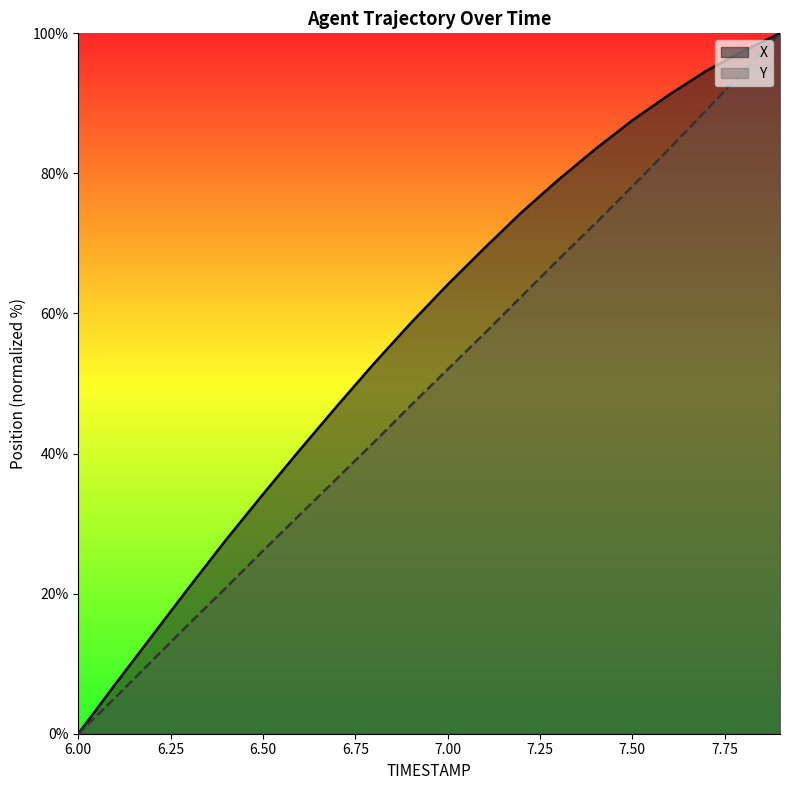

Which category has the highest value in the Y series?

7.9